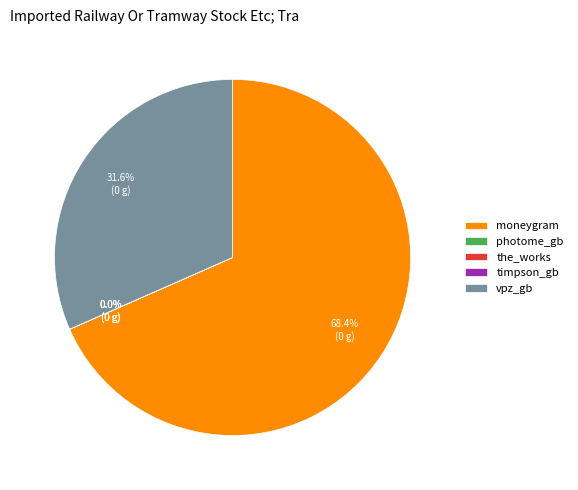

Which slice is the largest?

moneygram